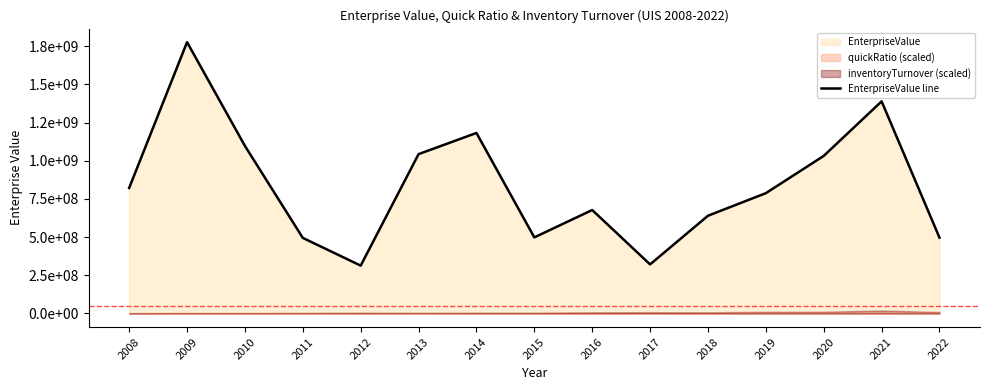

How many lines are shown in the chart?

1